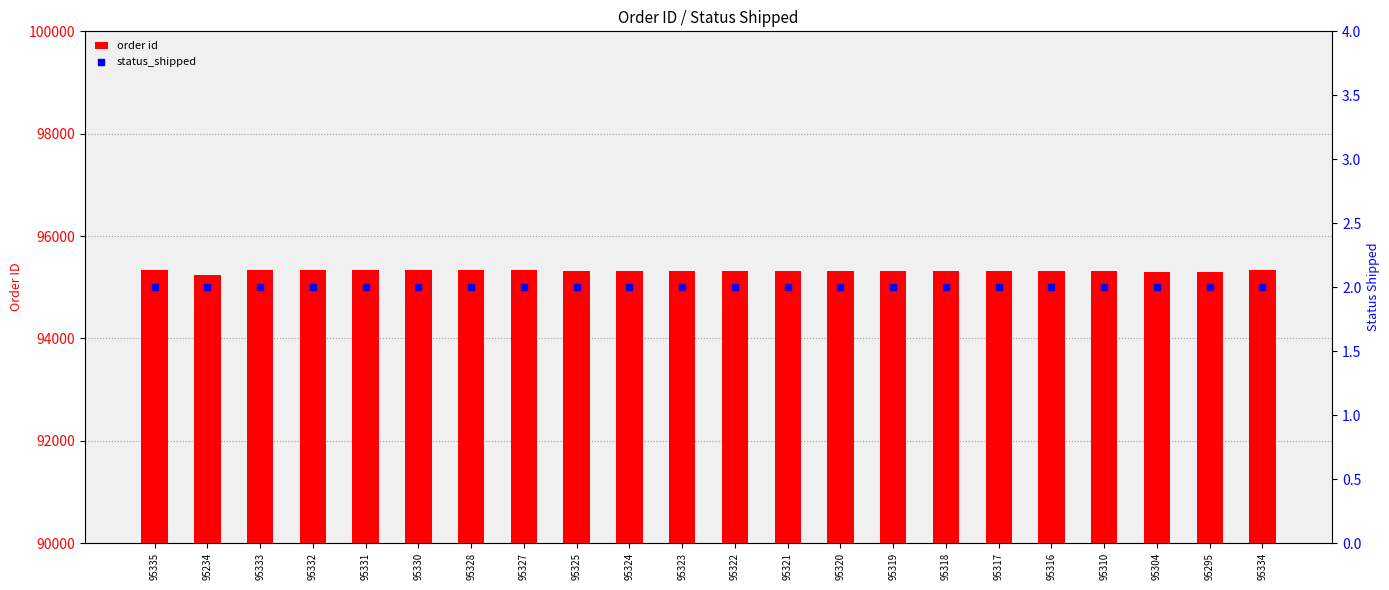

Which series has the largest total across all categories?

order id